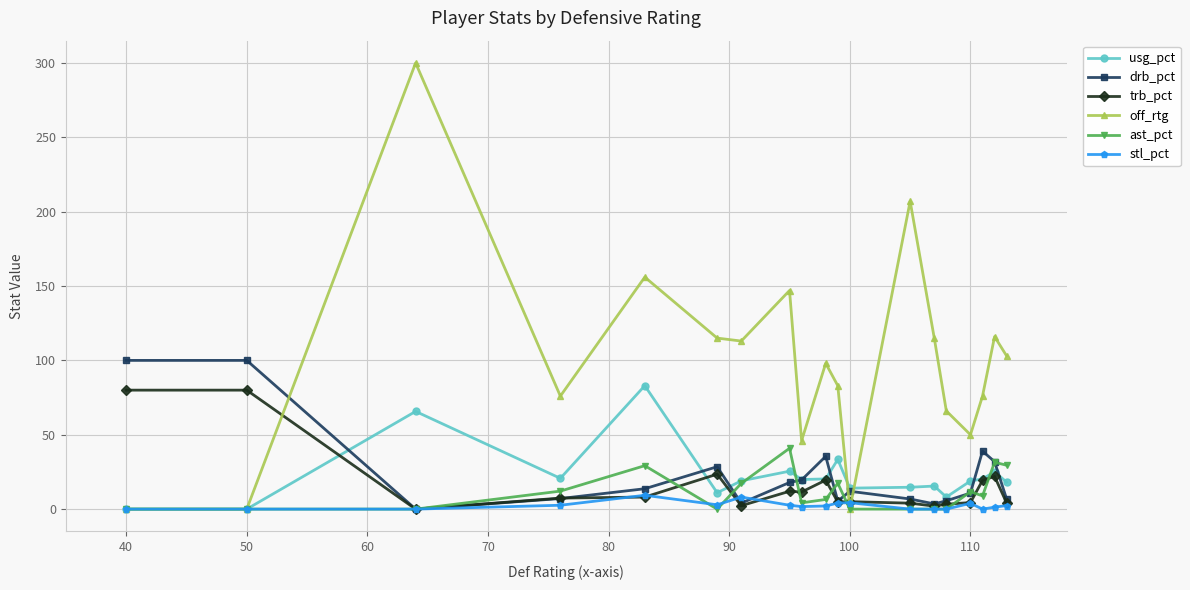

True or false: stl_pct and off_rtg cross at least once.

True